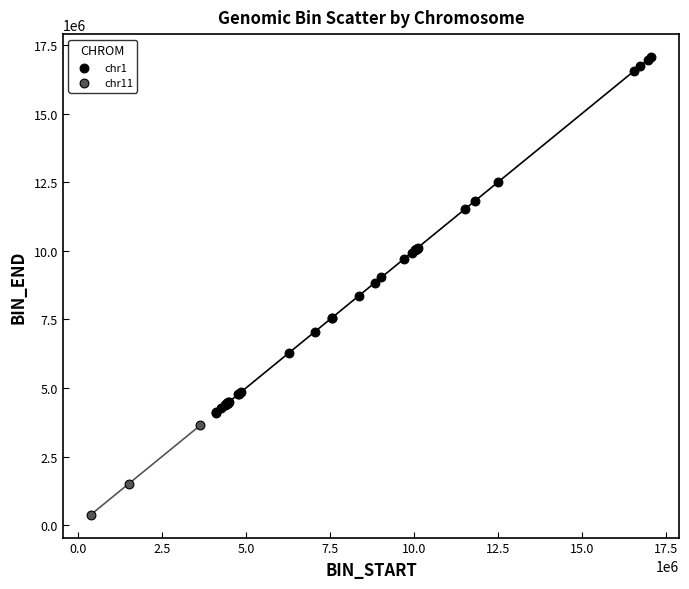

What are all the series names shown in the legend?

chr1, chr11